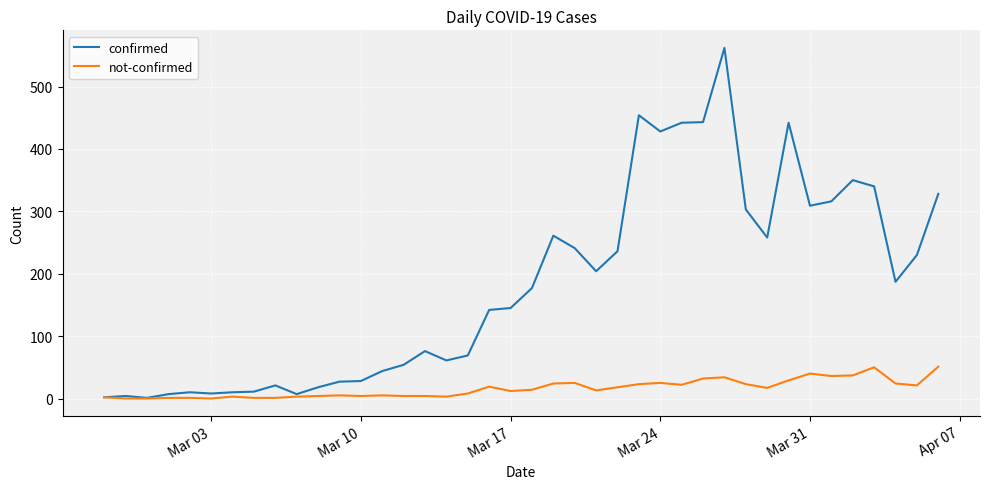

Which series has the largest range (max minus min)?

confirmed